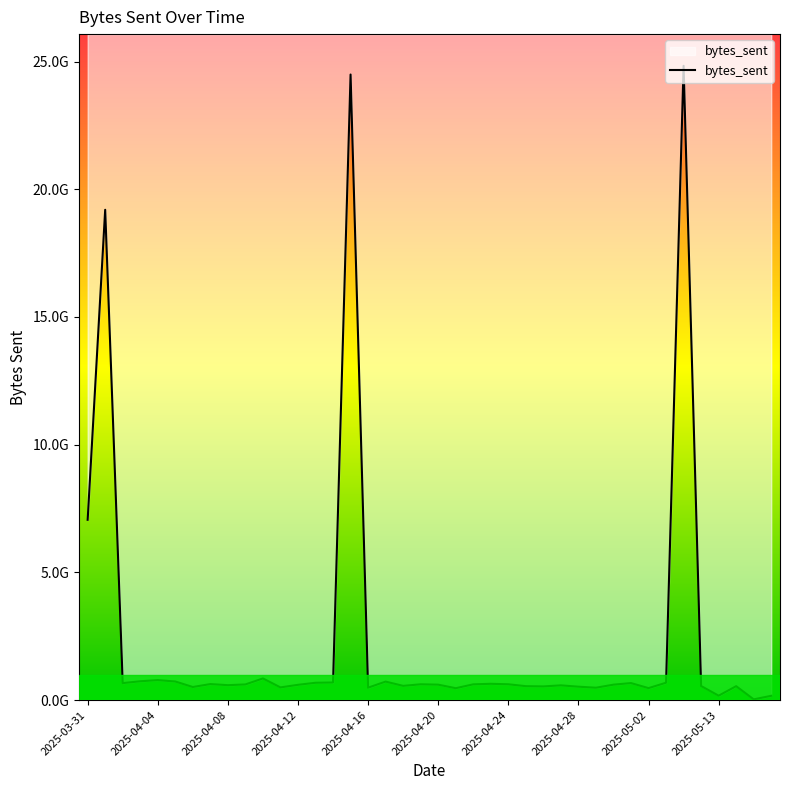

True or false: there are more than 2 points higher than both neighbors.

True